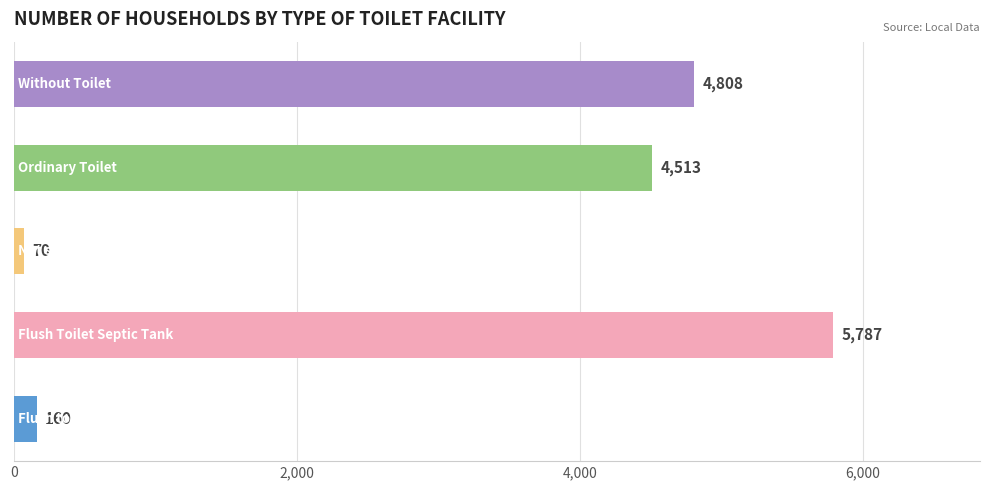

What is the smallest value displayed?

70